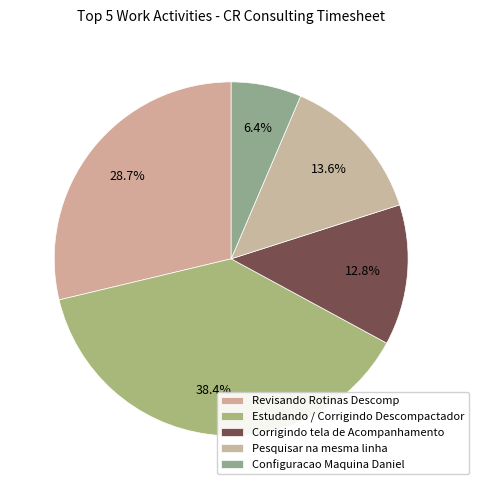

Which has a higher value, Corrigindo tela de Acompanhamento or Pesquisar na mesma linha?

Pesquisar na mesma linha